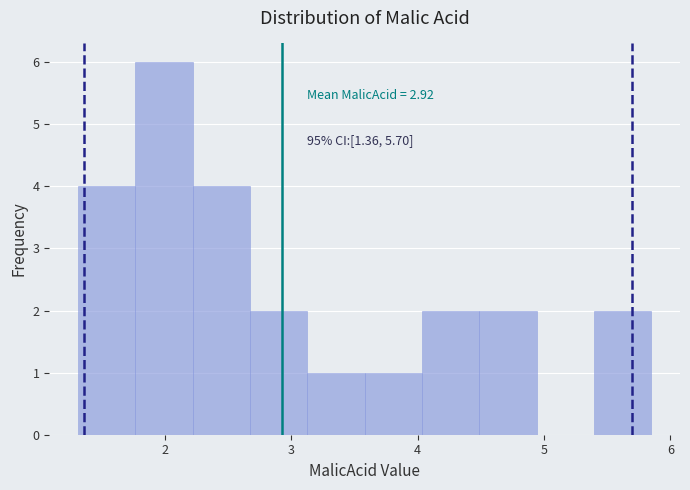

Over which range of the x-axis is the bar tallest?

1.8 to 2.2